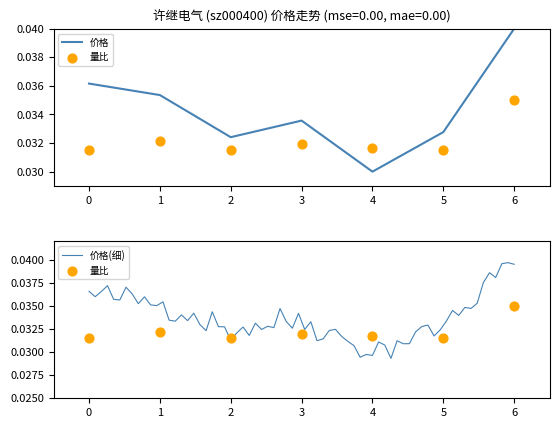

Which series has the largest total across all categories?

价格